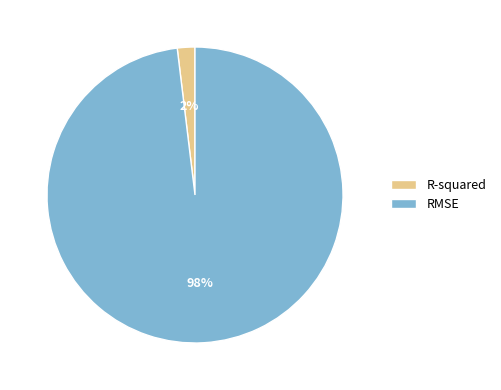

To the nearest percent, what is the difference between the largest and smallest slice percentages?

96%